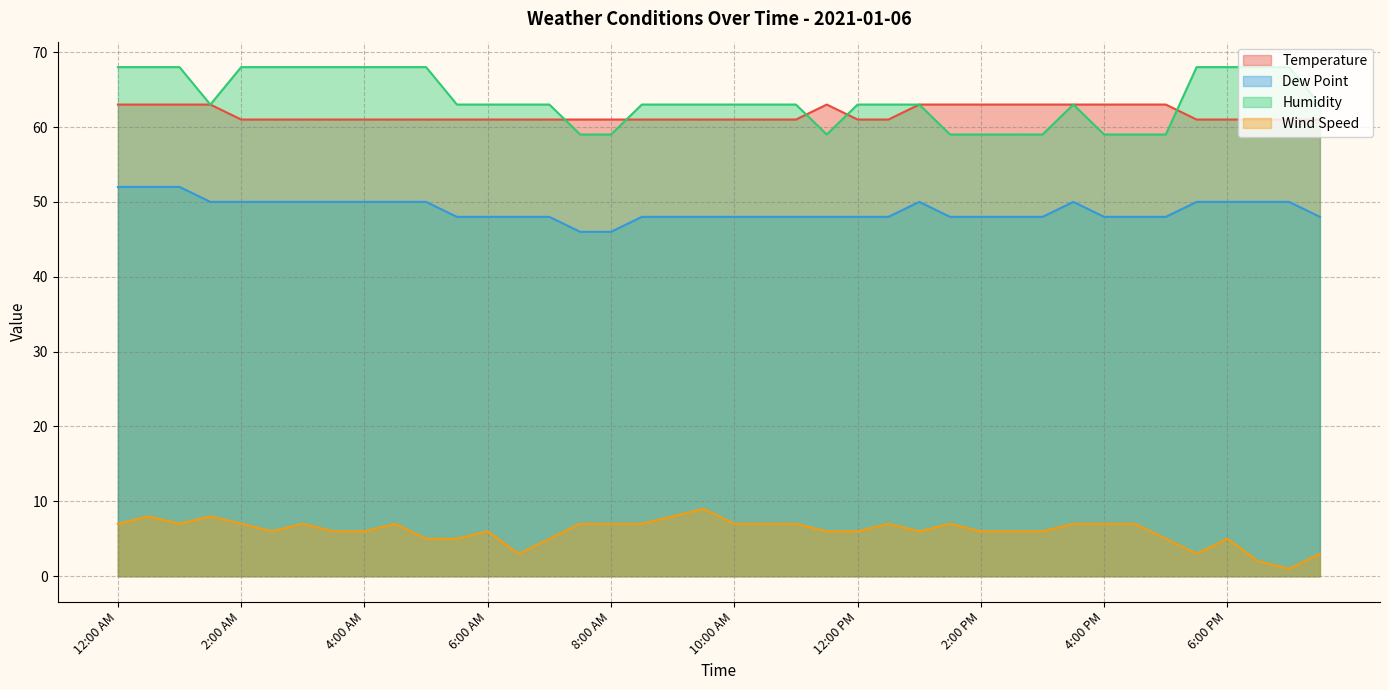

True or false: Temperature has a value of 61 at 3:00 AM.

True